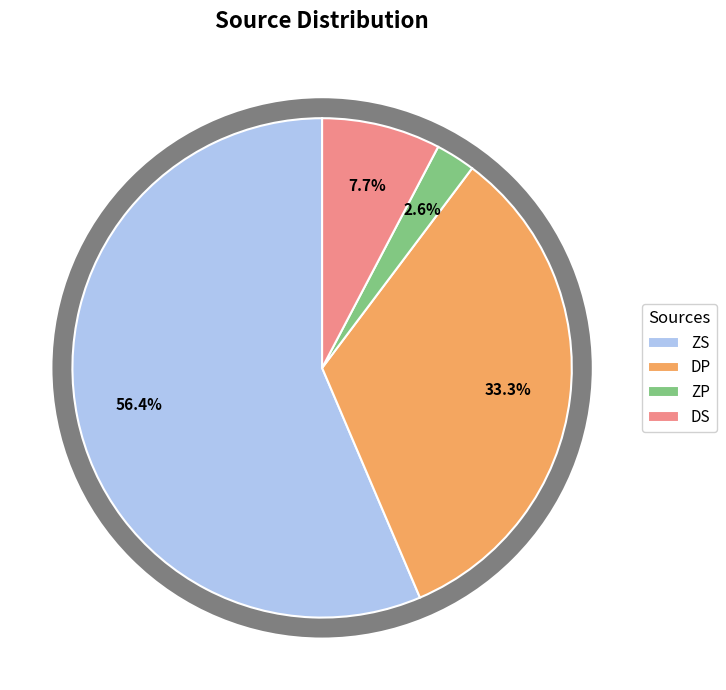

What percentage is NOT represented by ZP?

97.4%